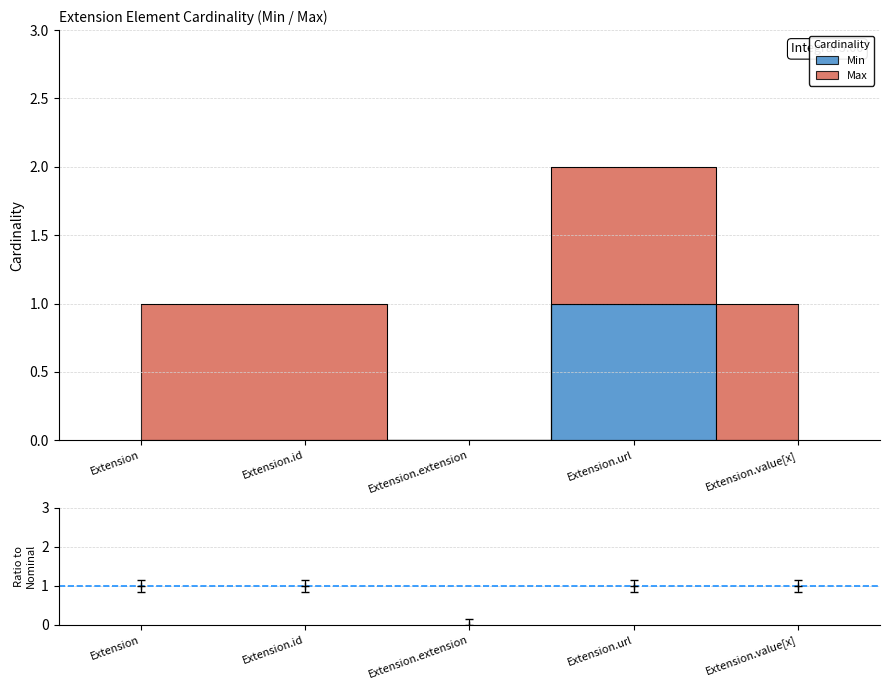

Which series ends up on top after the final intersection of Max and Min?

Max